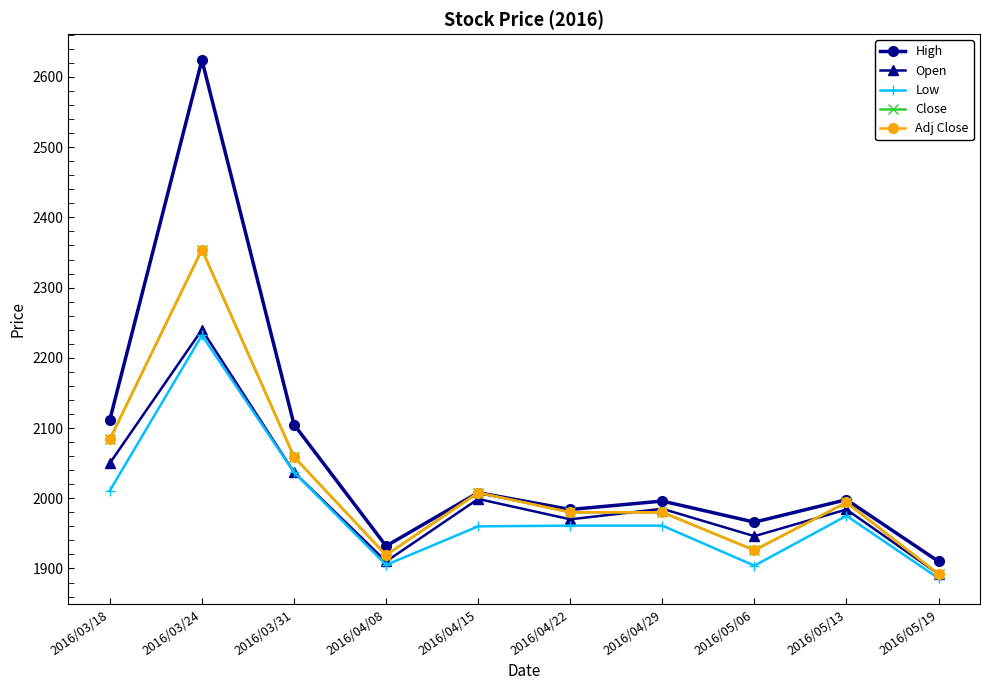

Rank the series at 2016/04/08 from lowest to highest value.

Low, Open, Close, Adj Close, High